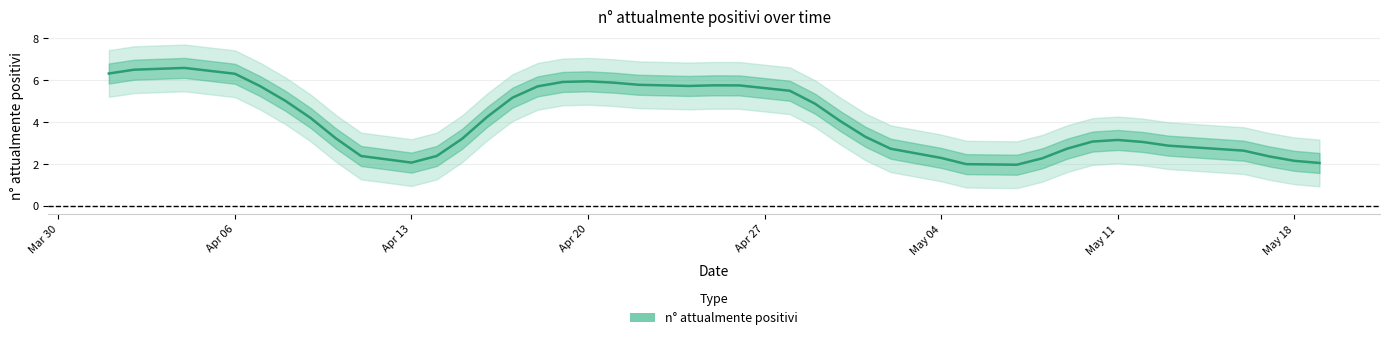

The n° attualmente positivi series shows 3.6 at May 04. True or false?

False